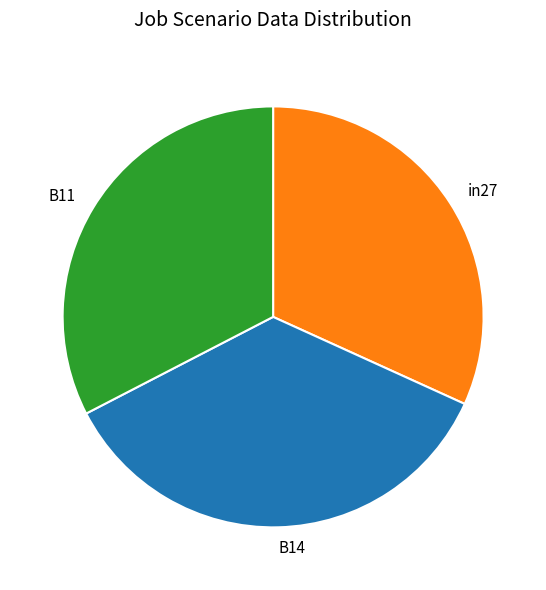

How many segments does this pie chart have?

3